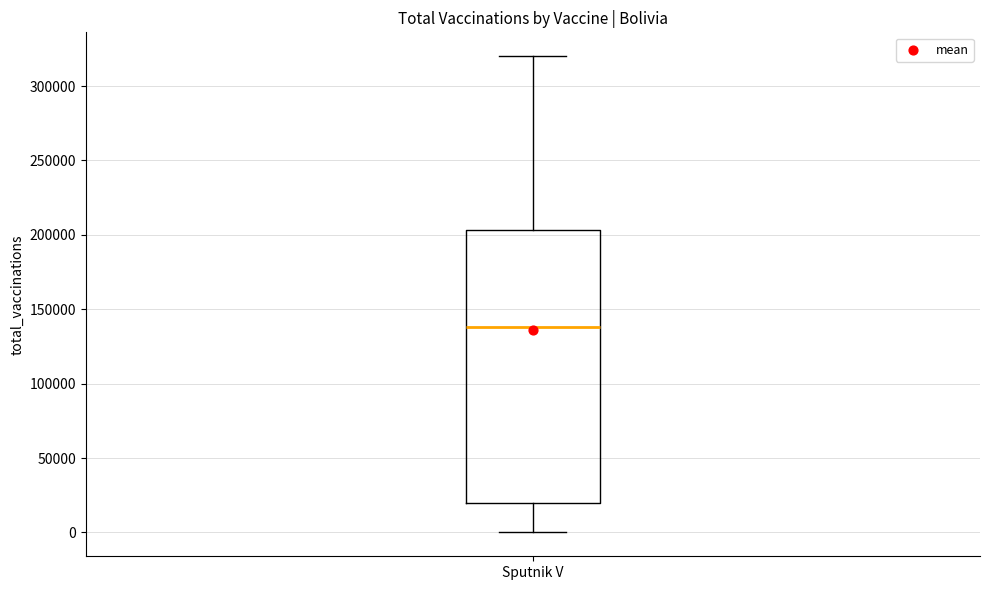

Transcribe this box plot: give where the median line is, the range the box spans, and where the two whiskers end, as read against the y-axis. The values are not printed on the chart, so give them approximately, as read against the axis.

median 140000, box 20000 to 205000, whiskers 0 to 320000